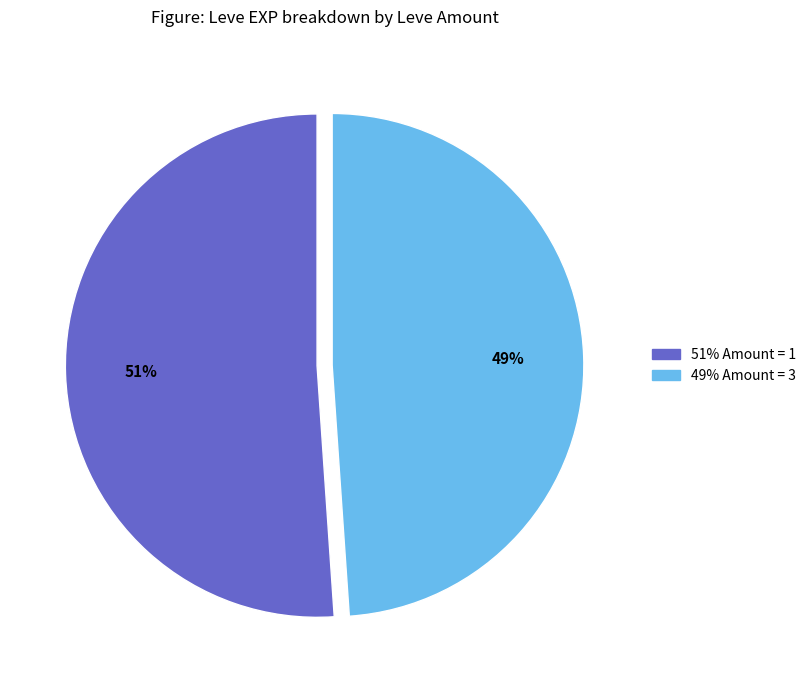

Is there a majority slice in this chart?

Yes